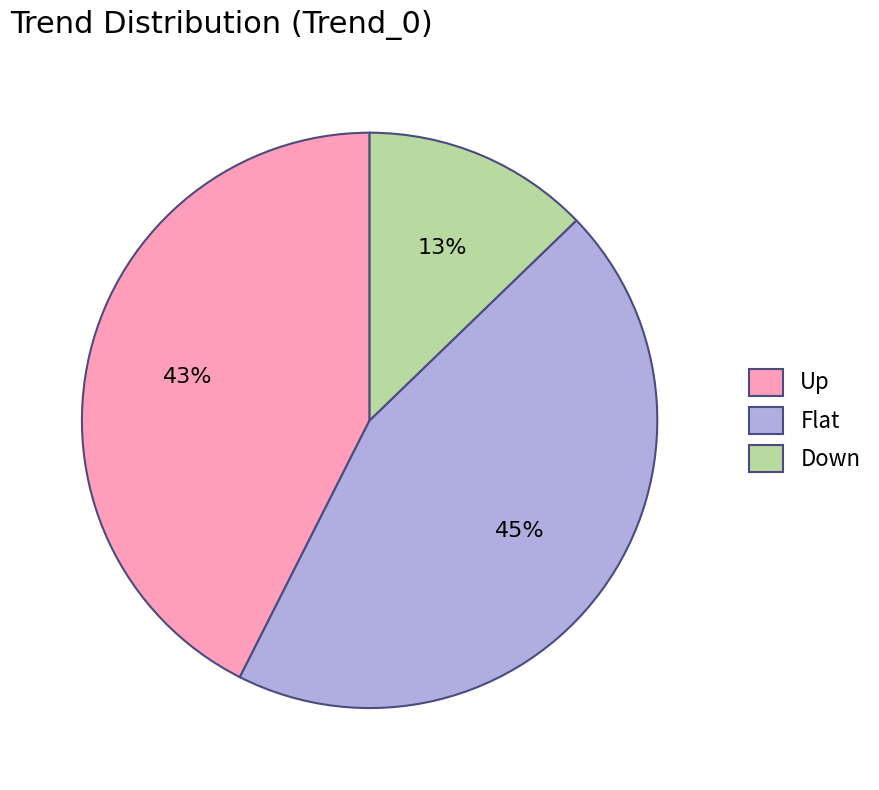

What percentage is the Flat slice, to the nearest percent?

45%